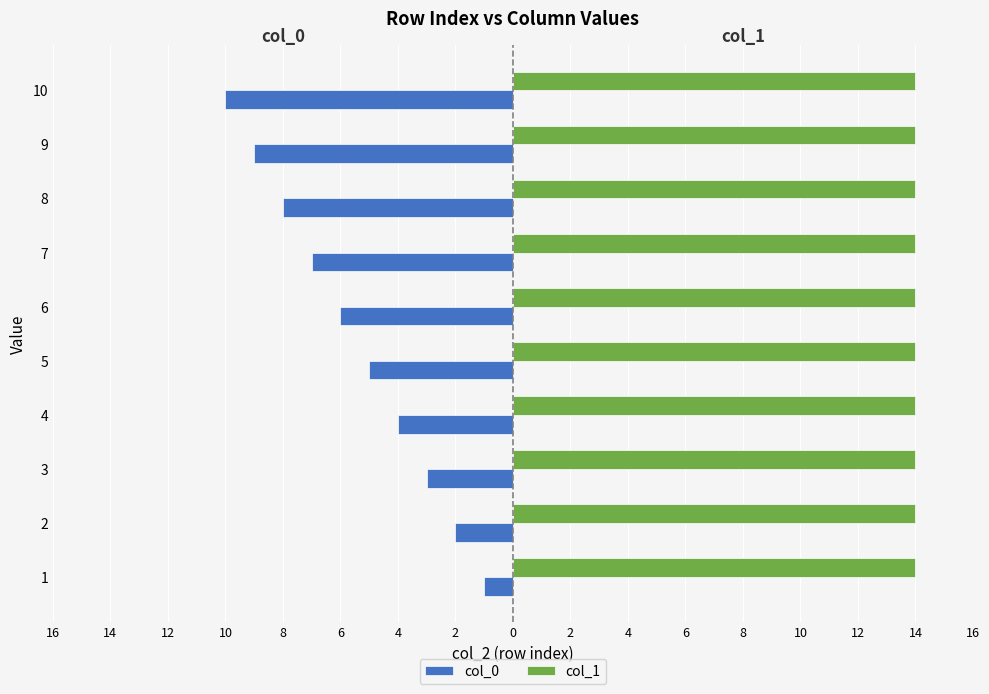

What are all the series names shown in the legend?

col_0, col_1